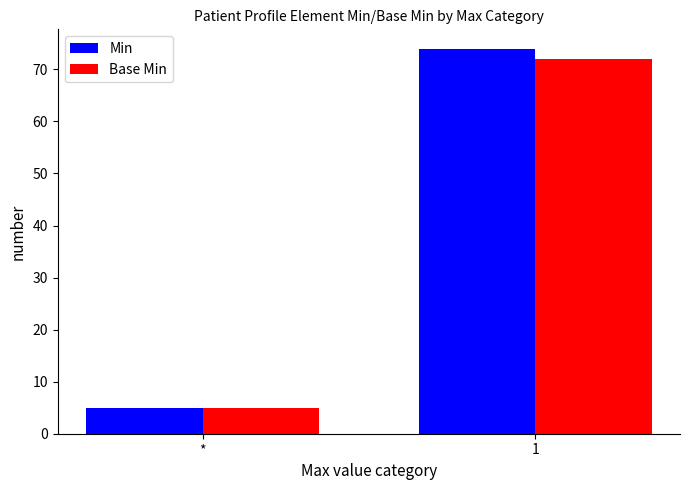

Rank the categories by Min value from lowest to highest.

*, 1